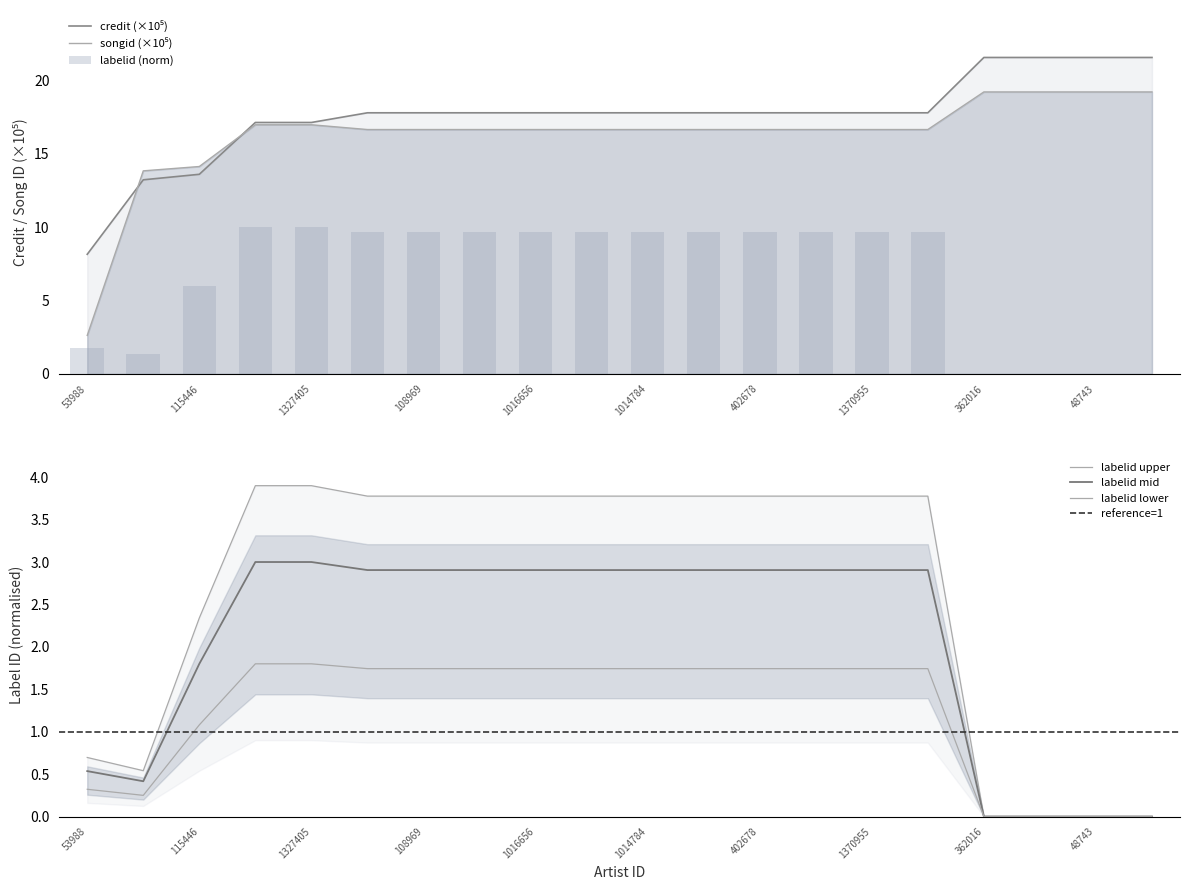

The labelid series shows 6.0 at 115446. True or false?

True